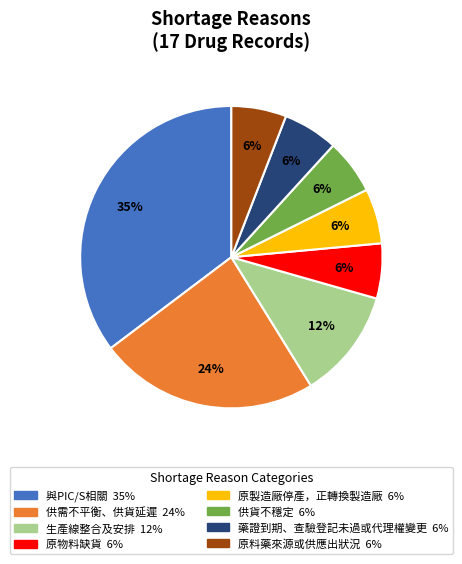

Which has a higher value, 供需不平衡、供貨延遲 or 供貨不穩定?

供需不平衡、供貨延遲